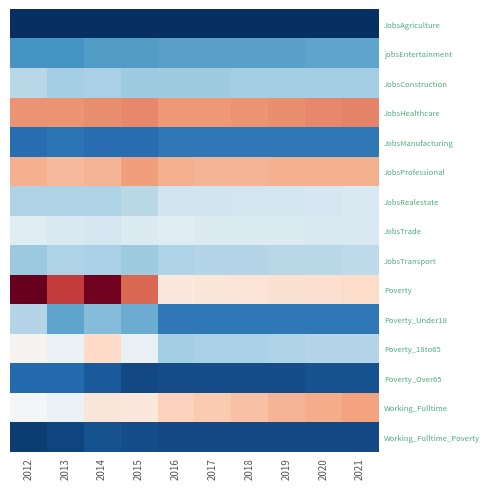

Reading left to right, transcribe all the data shown in this chart.

JobsAgriculture: 2012=1	2013=1	2014=1	2015=1	2016=1	2017=1	2018=1	2019=1	2020=1	2021=1
jobsEntertainment: 2012=27	2013=27	2014=29	2015=29	2016=30	2017=30	2018=30	2019=30	2020=31	2021=31
JobsConstruction: 2012=47	2013=43	2014=44	2015=42	2016=42	2017=42	2018=43	2019=43	2020=43	2021=43
JobsHealthcare: 2012=93	2013=93	2014=94	2015=95	2016=92	2017=92	2018=93	2019=94	2020=95	2021=96
JobsManufacturing: 2012=16	2013=18	2014=16	2015=16	2016=19	2017=19	2018=19	2019=19	2020=19	2021=19
JobsProfessional: 2012=87	2013=85	2014=86	2015=91	2016=87	2017=86	2018=86	2019=87	2020=87	2021=87
JobsRealestate: 2012=45	2013=45	2014=45	2015=47	2016=52	2017=52	2018=53	2019=53	2020=54	2021=55
JobsTrade: 2012=57	2013=55	2014=54	2015=56	2016=57	2017=56	2018=56	2019=56	2020=55	2021=55
JobsTransport: 2012=41	2013=45	2014=44	2015=42	2016=45	2017=46	2018=46	2019=47	2020=47	2021=48
Poverty: 2012=128	2013=109	2014=126	2015=101	2016=71	2017=72	2018=73	2019=74	2020=75	2021=76
Poverty_Under18: 2012=46	2013=31	2014=37	2015=33	2016=19	2017=19	2018=19	2019=19	2020=19	2021=19
Poverty_18to65: 2012=66	2013=61	2014=77	2015=60	2016=43	2017=44	2018=44	2019=45	2020=46	2021=46
Poverty_Over65: 2012=15	2013=15	2014=11	2015=7	2016=8	2017=8	2018=8	2019=8	2020=9	2021=9
Working_Fulltime: 2012=64	2013=61	2014=72	2015=71	2016=79	2017=81	2018=83	2019=86	2020=88	2021=90
Working_Fulltime_Poverty: 2012=4	2013=6	2014=9	2015=8	2016=7	2017=7	2018=7	2019=7	2020=7	2021=7